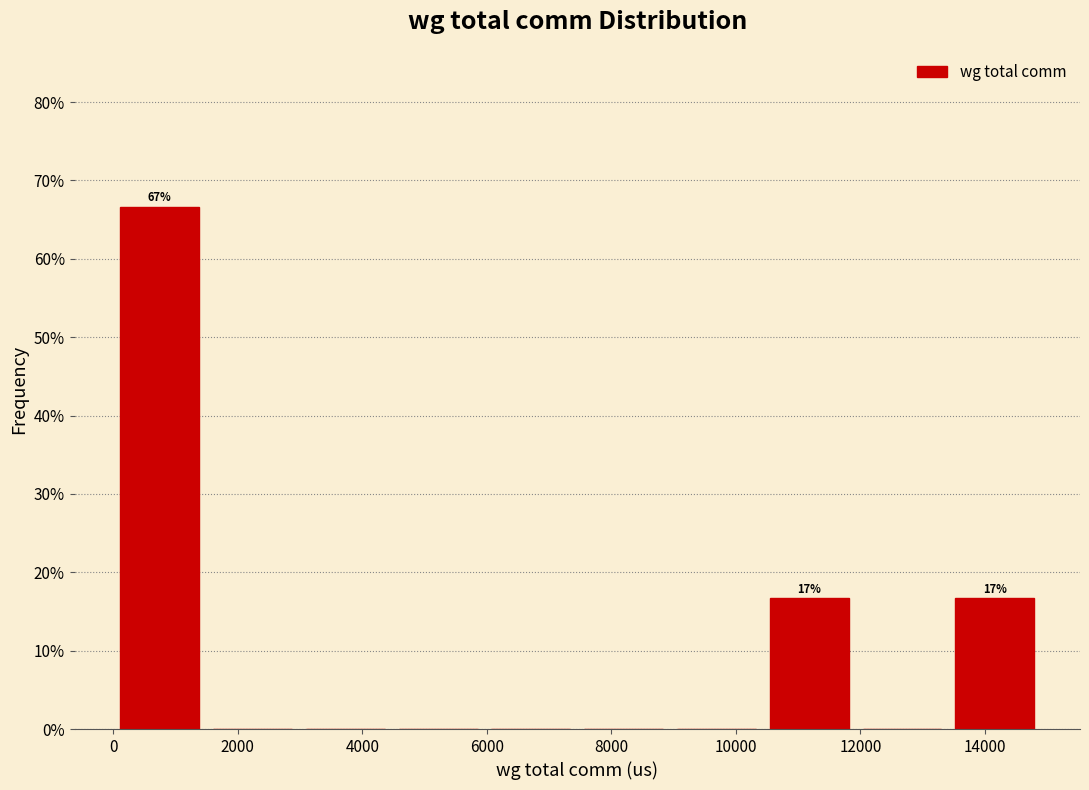

Which range on the x-axis has the tallest bar?

0 to 1400